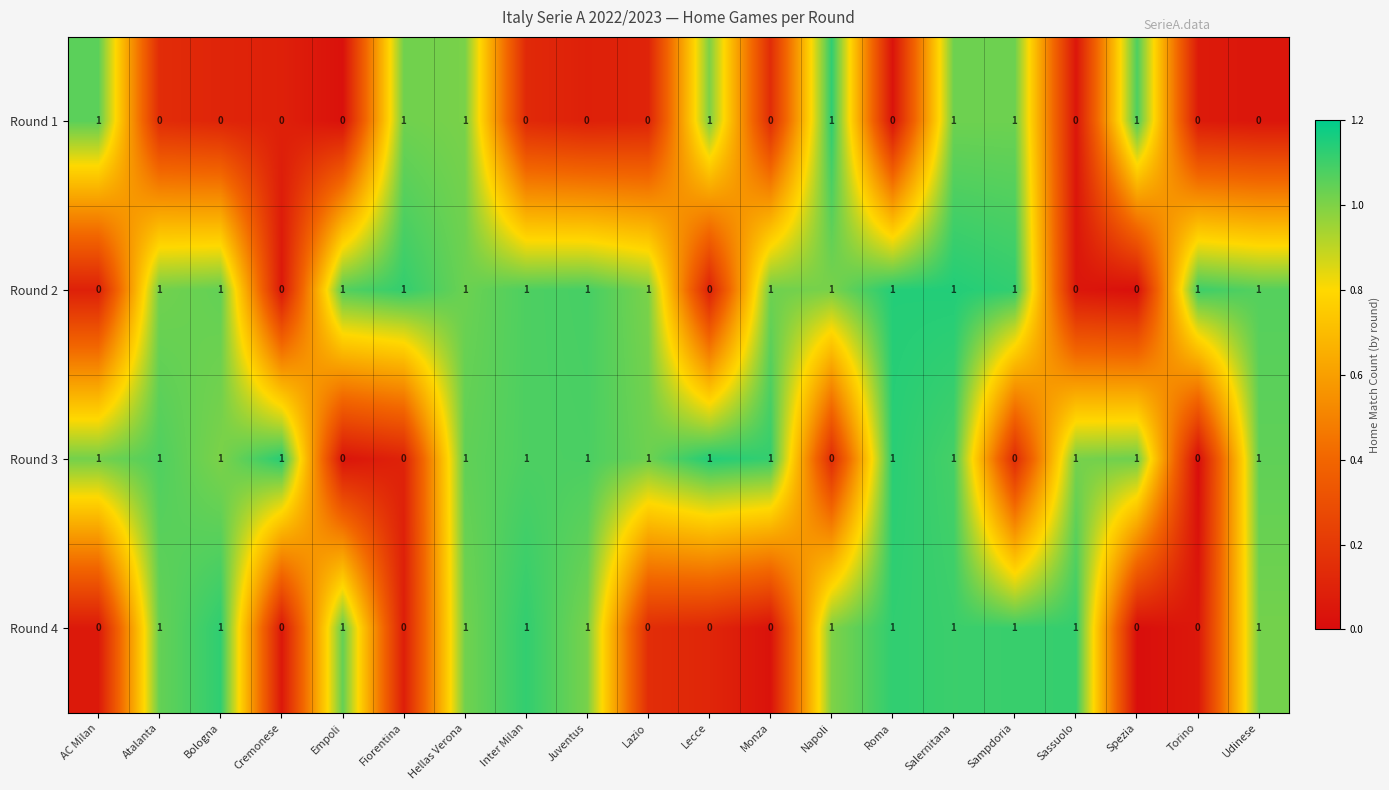

What is the sum of all Round 3 values?

15